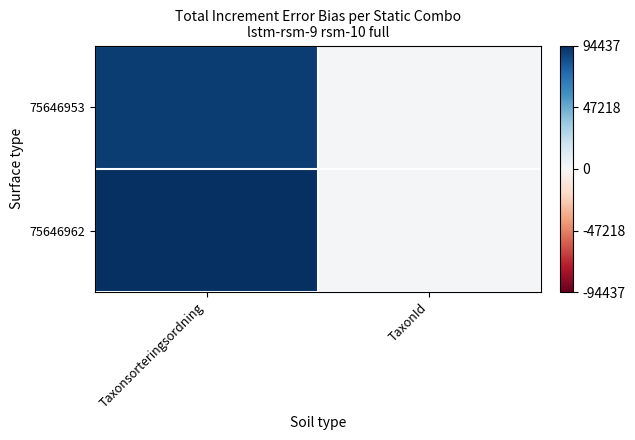

At which category does the chart reach its minimum across all series?

TaxonId